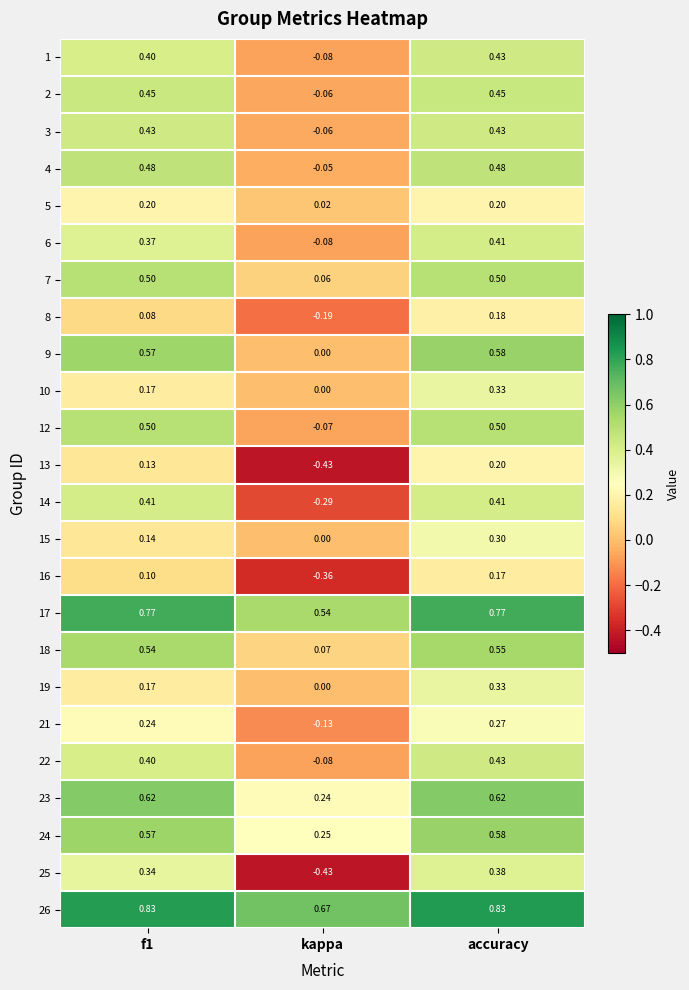

At how many categories does at least one series exceed 0?

3